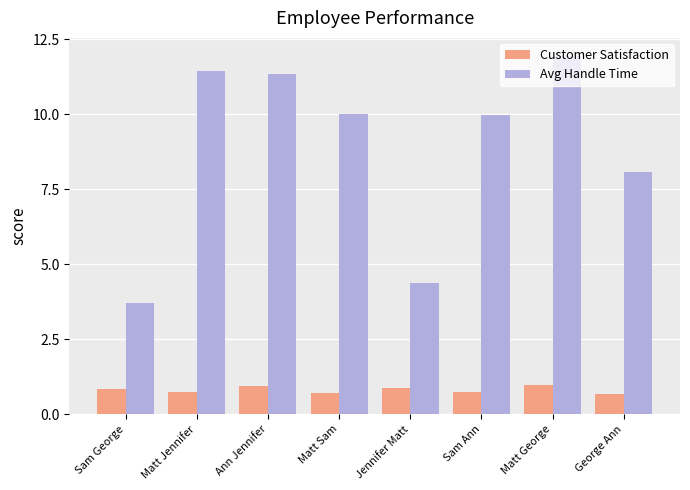

What is the difference between the highest and lowest values at Sam Ann?

9.2